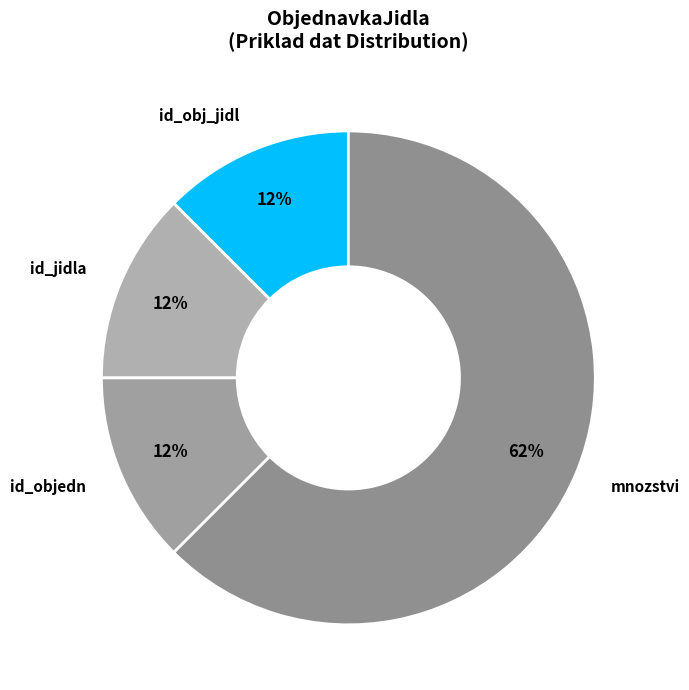

To the nearest percent, what is the average slice percentage?

25%